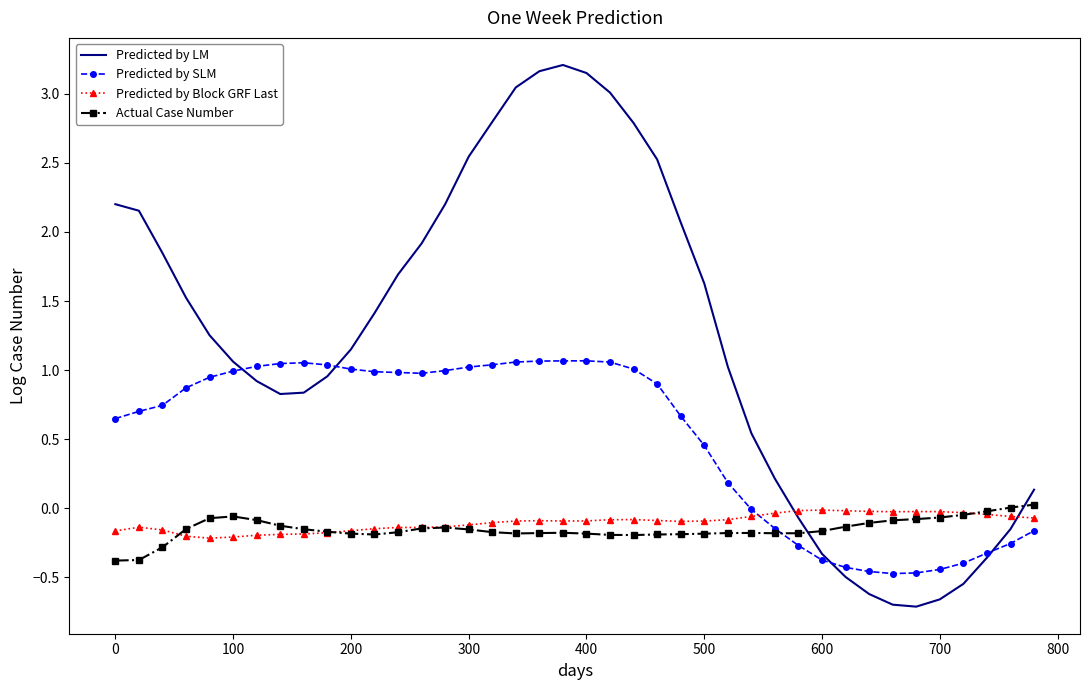

True or false: Predicted by LM and Predicted by Block GRF Last intersect in this chart.

True